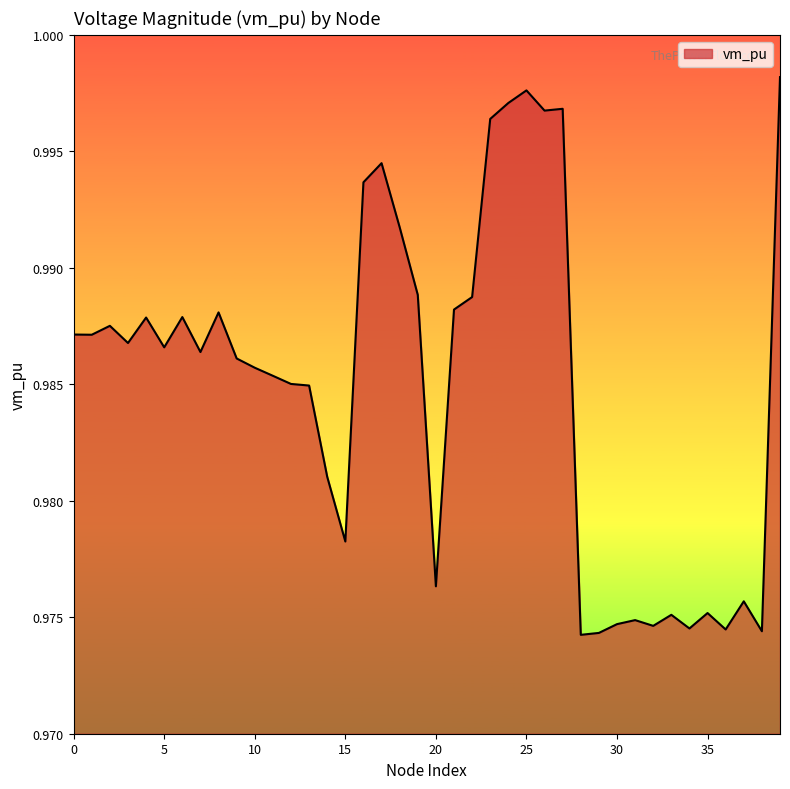

The chart shows a value of 1.6 at 10. True or false?

False